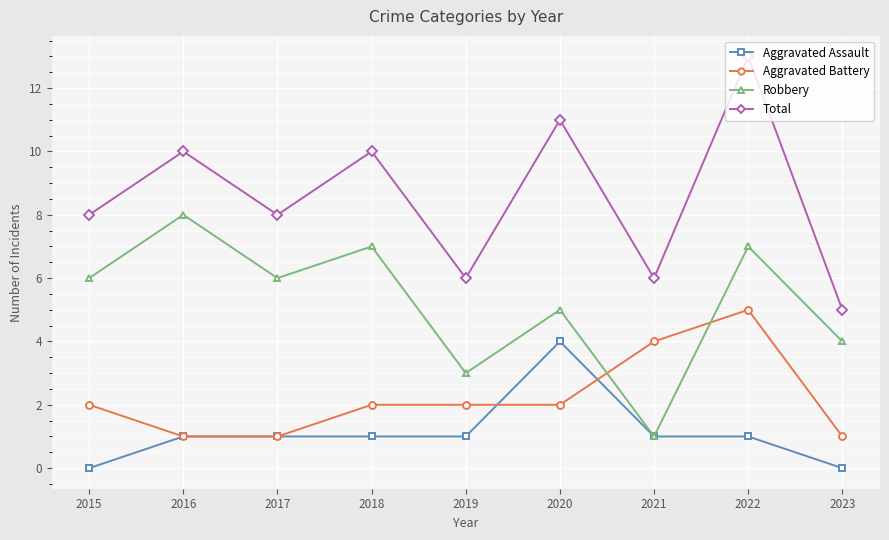

Rank the series by their maximum value, from lowest to highest.

Aggravated Assault, Aggravated Battery, Robbery, Total